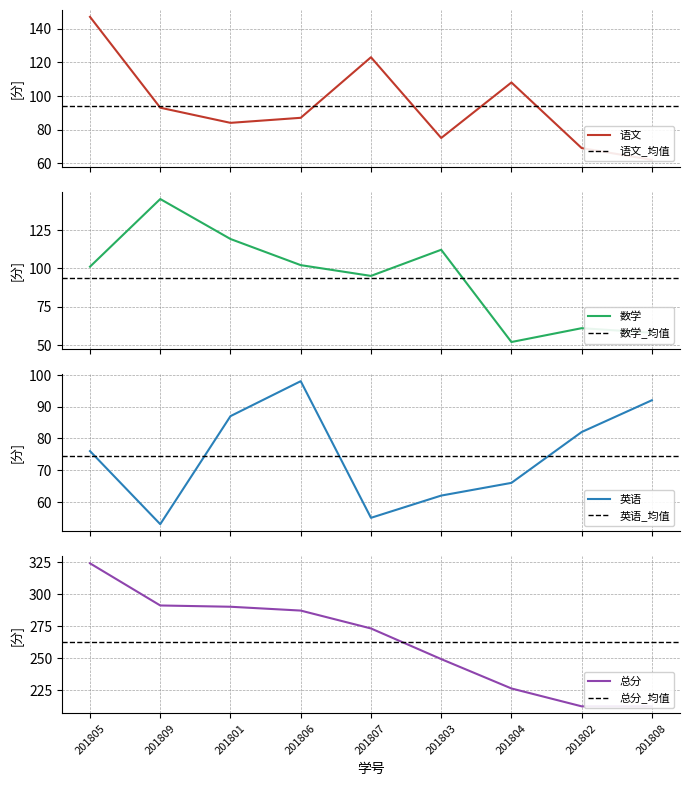

At which label does 语文 reach its minimum?

201808